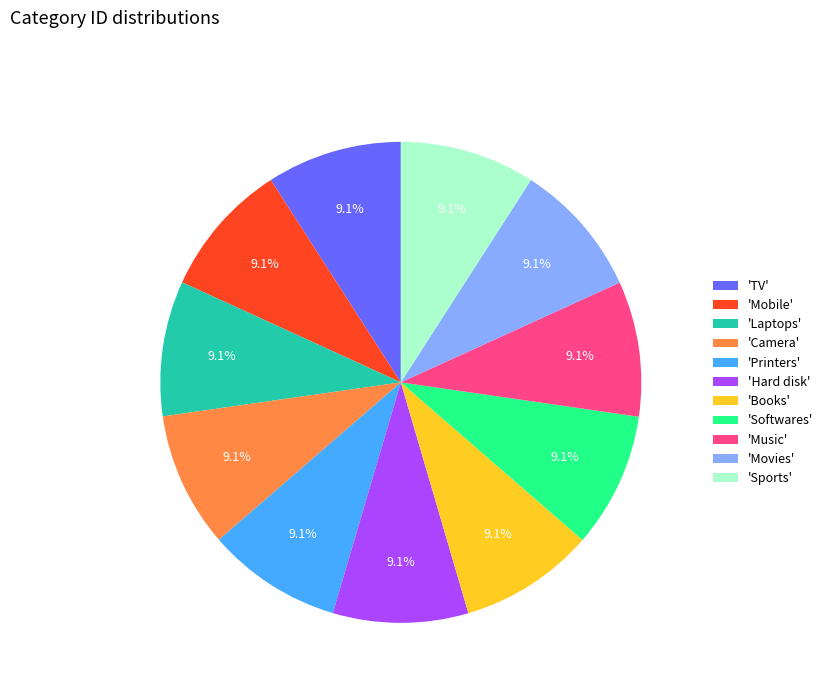

How much of the chart is everything except 'Camera'?

90.9%